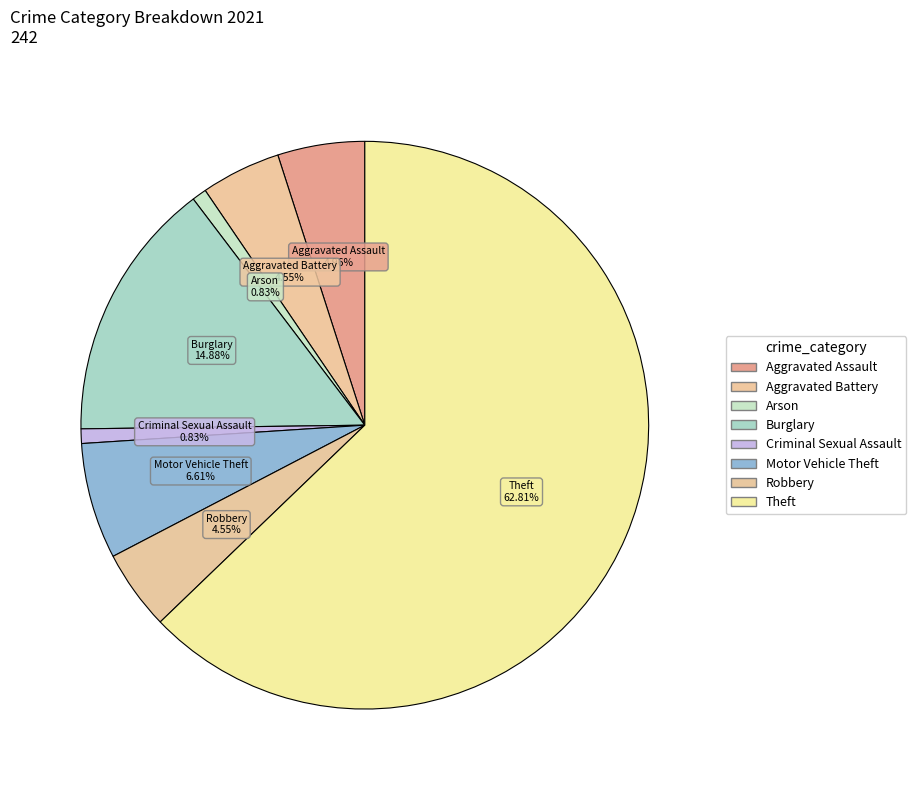

How many segments does this pie chart have?

8